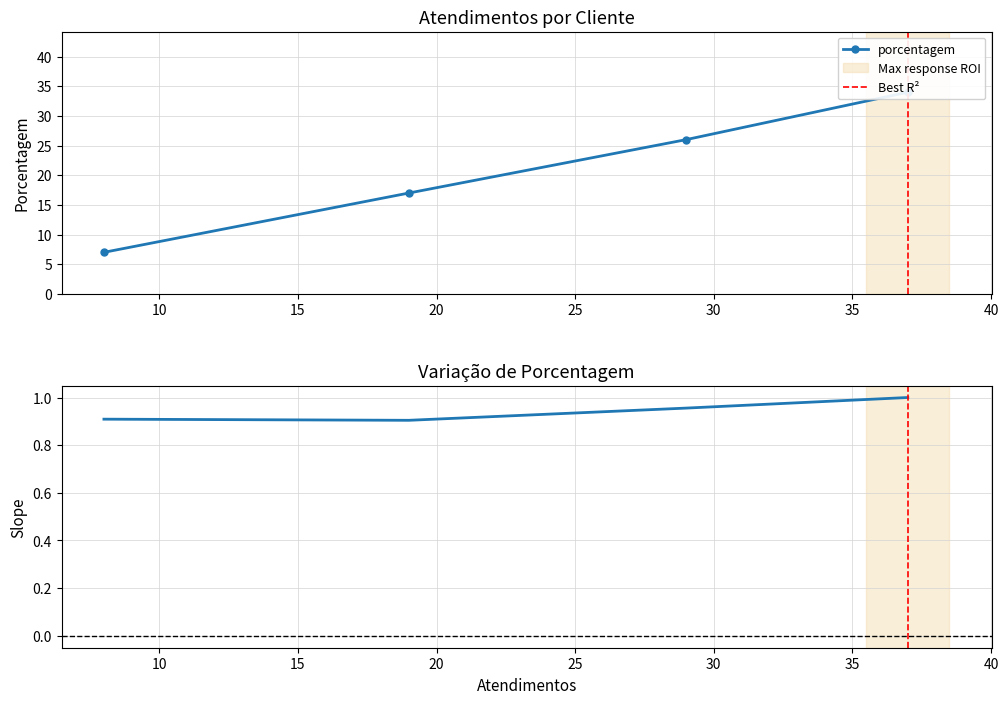

How many data points are above 26?

1